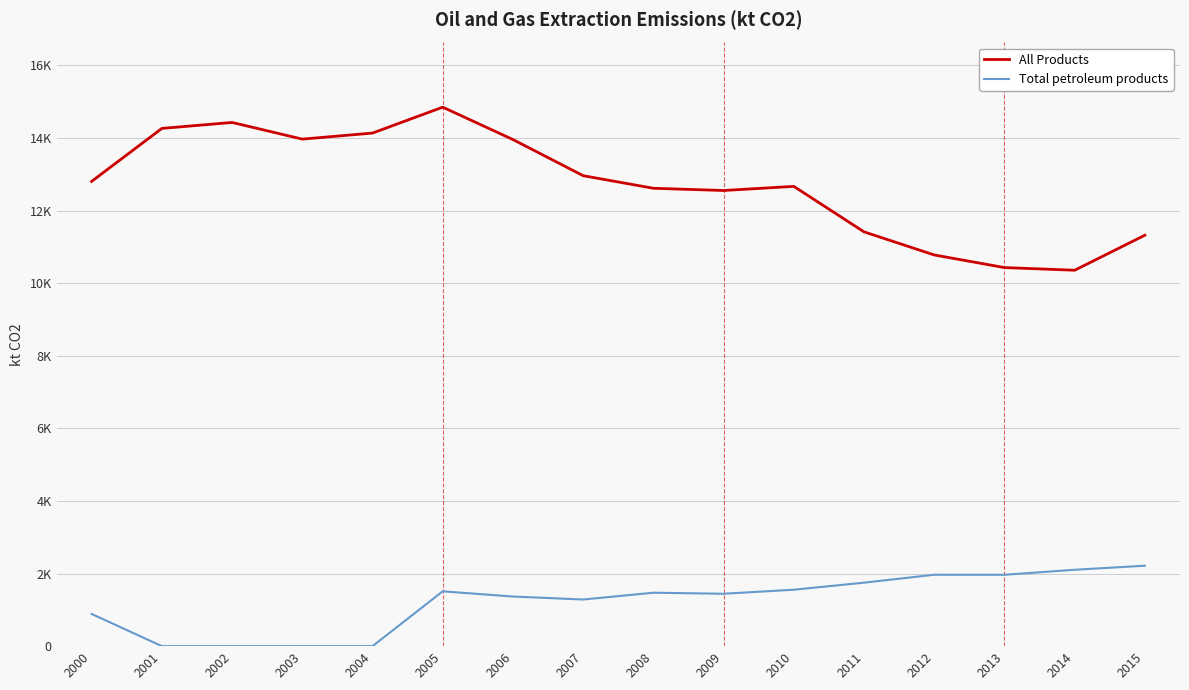

Does the chart display data point markers on the line(s)?

No